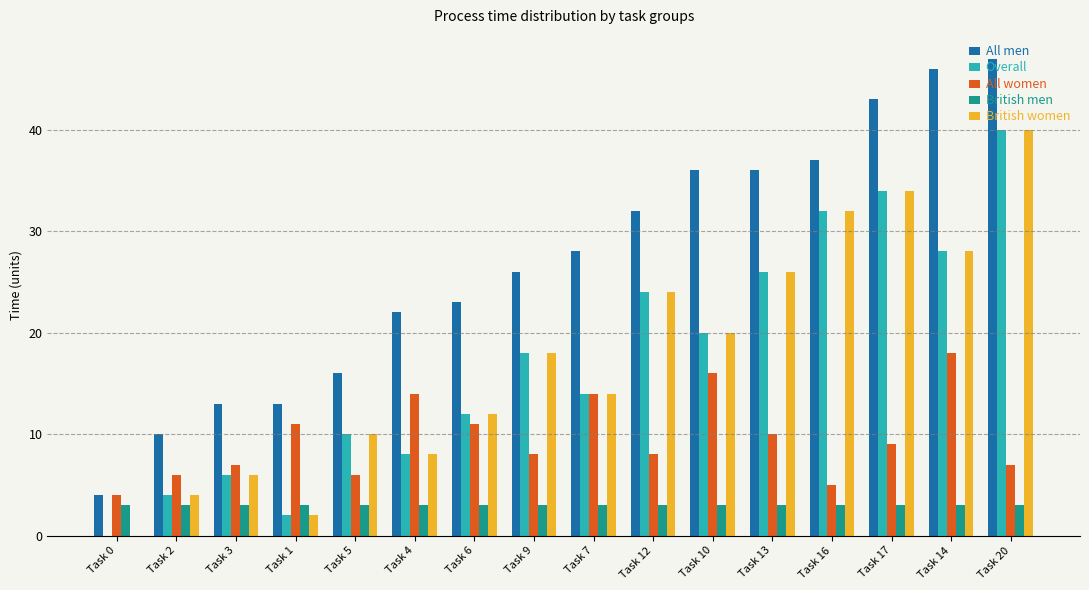

What is the greatest value displayed?

47